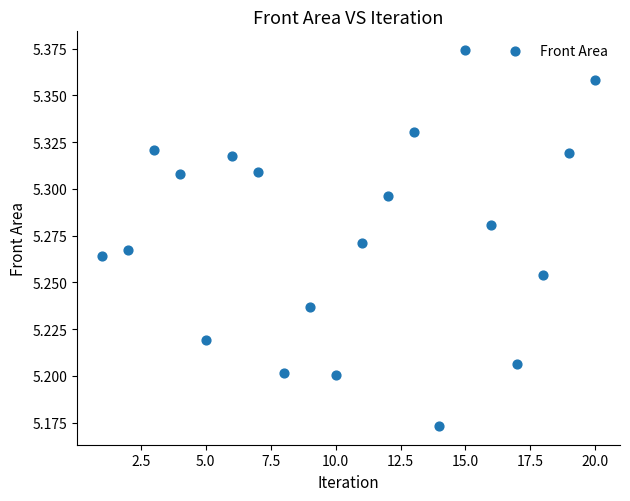

What is the range of X values (max minus min)?

19.0